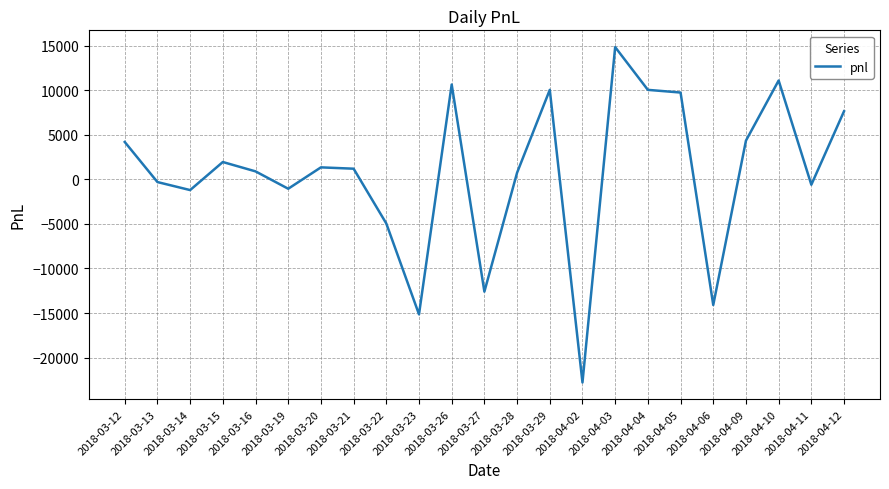

What position from the right is 2018-03-13?

22